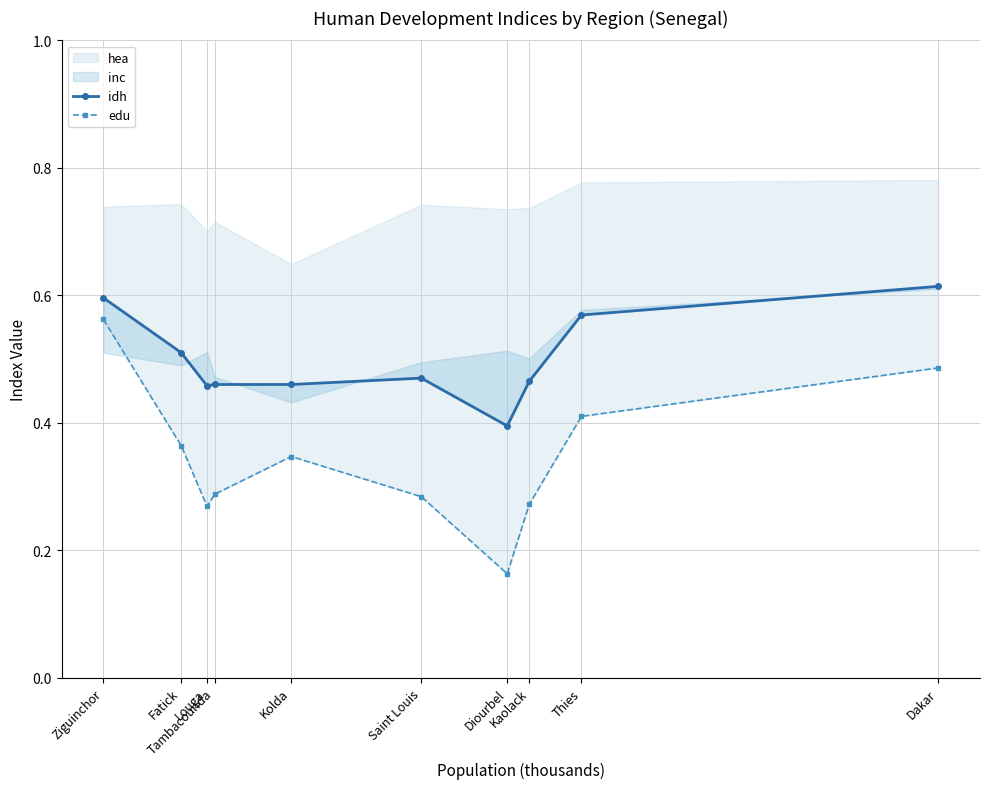

What is the label of the 2nd point from the left?

Fatick